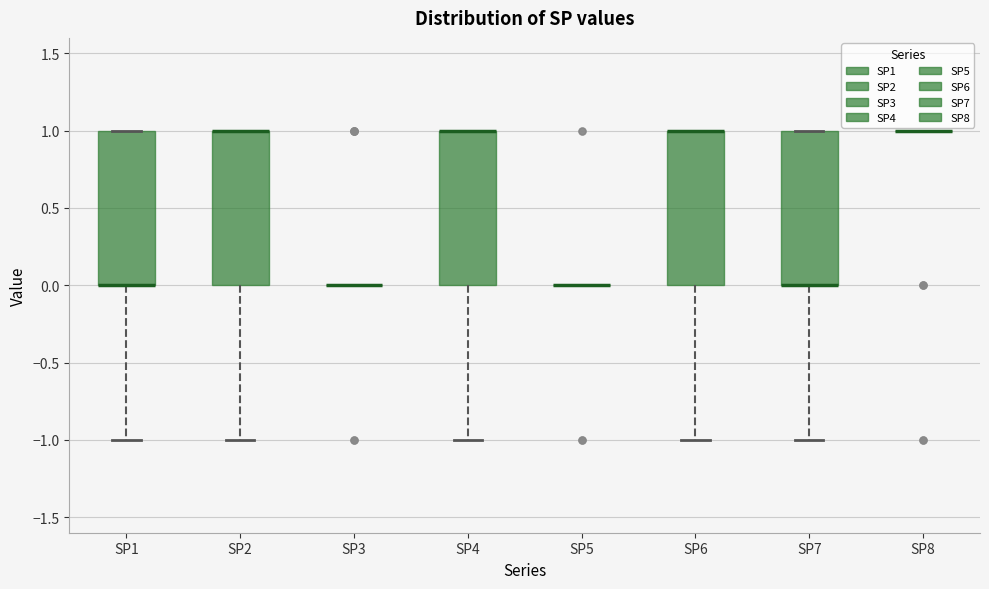

Reading left to right, transcribe this box plot: for each box, give where its median line is, the range the box spans, and where its two whiskers end, as read against the y-axis. The values are not printed on the chart, so give them approximately, as read against the axis.

SP1: median 0 (drawn on the box's lower edge), box 0 to 1, whiskers -1 to 1
SP2: median 1 (drawn on the box's upper edge), box 0 to 1, whiskers -1 to 1
SP3: box collapsed to a line at 0, whiskers 0 to 0
SP4: median 1 (drawn on the box's upper edge), box 0 to 1, whiskers -1 to 1
SP5: box collapsed to a line at 0, whiskers 0 to 0
SP6: median 1 (drawn on the box's upper edge), box 0 to 1, whiskers -1 to 1
SP7: median 0 (drawn on the box's lower edge), box 0 to 1, whiskers -1 to 1
SP8: box collapsed to a line at 1, whiskers 1 to 1